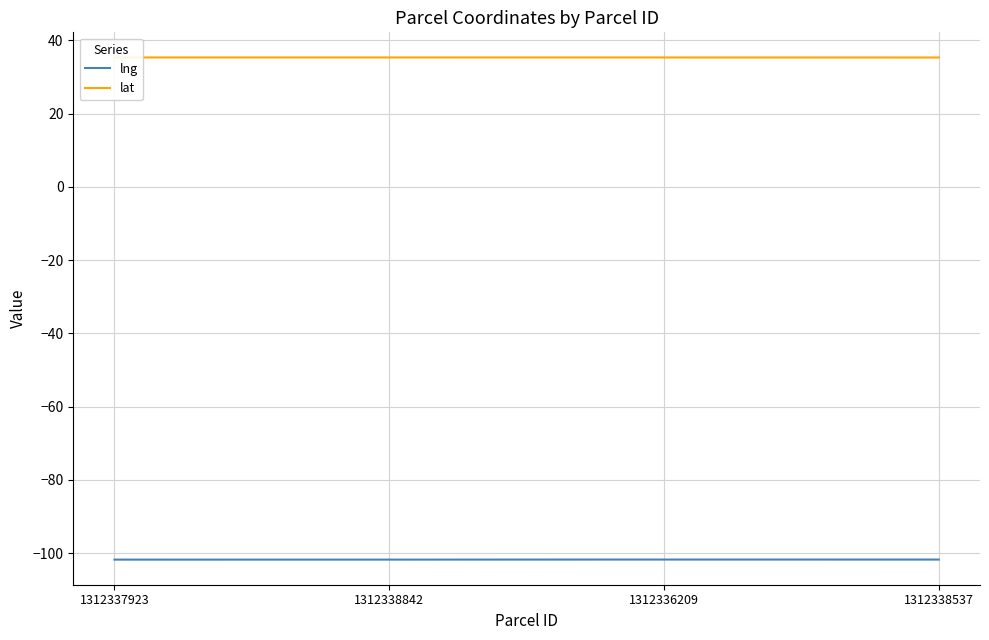

Rank the series by their average value, from highest to lowest.

lat, lng